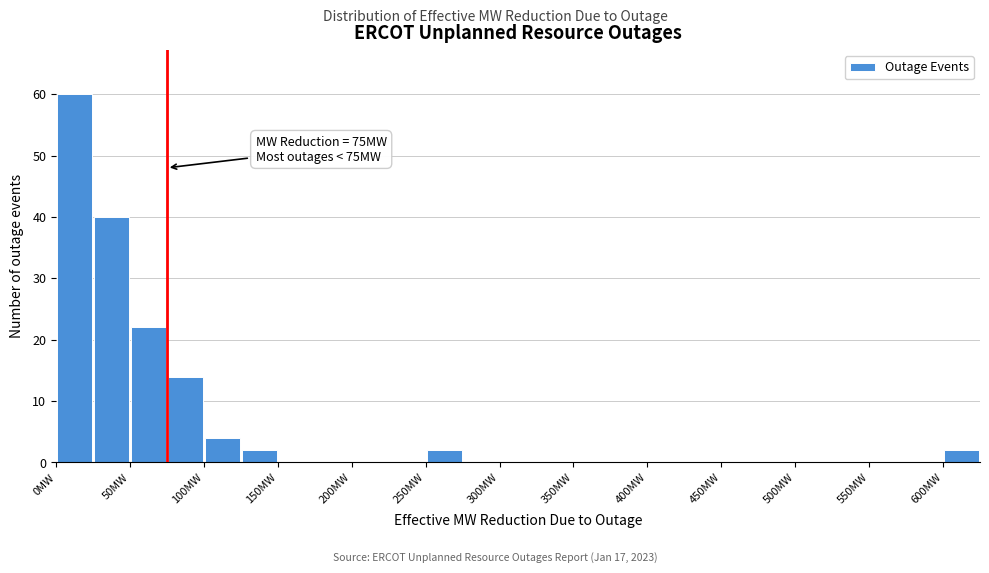

Over which range of the x-axis is the bar tallest?

0 to 25